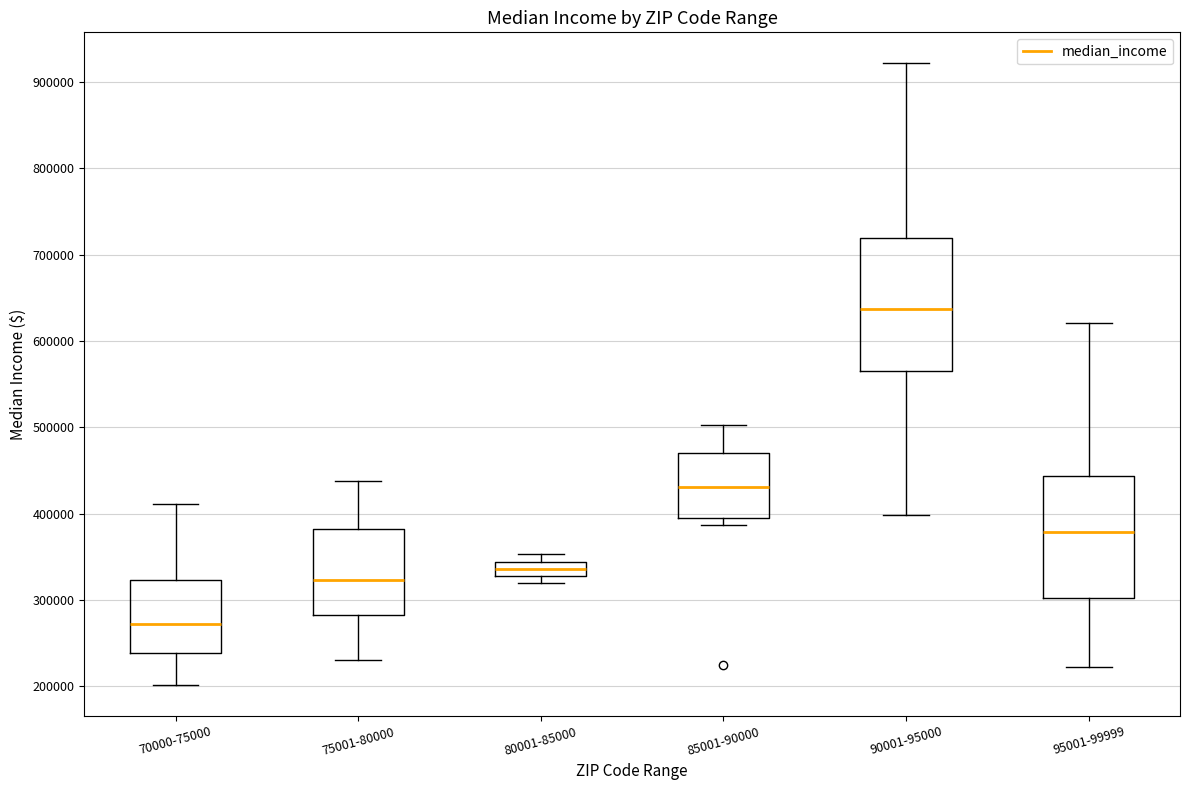

Which box's median line is the lowest?

70000-75000